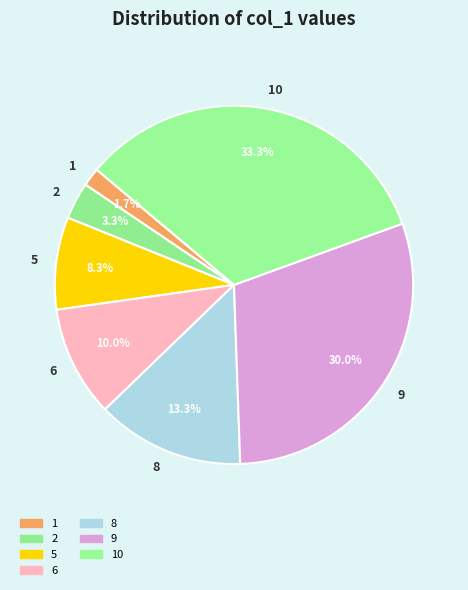

Approximately how many times larger is the value at 5 compared to 2?

2.5